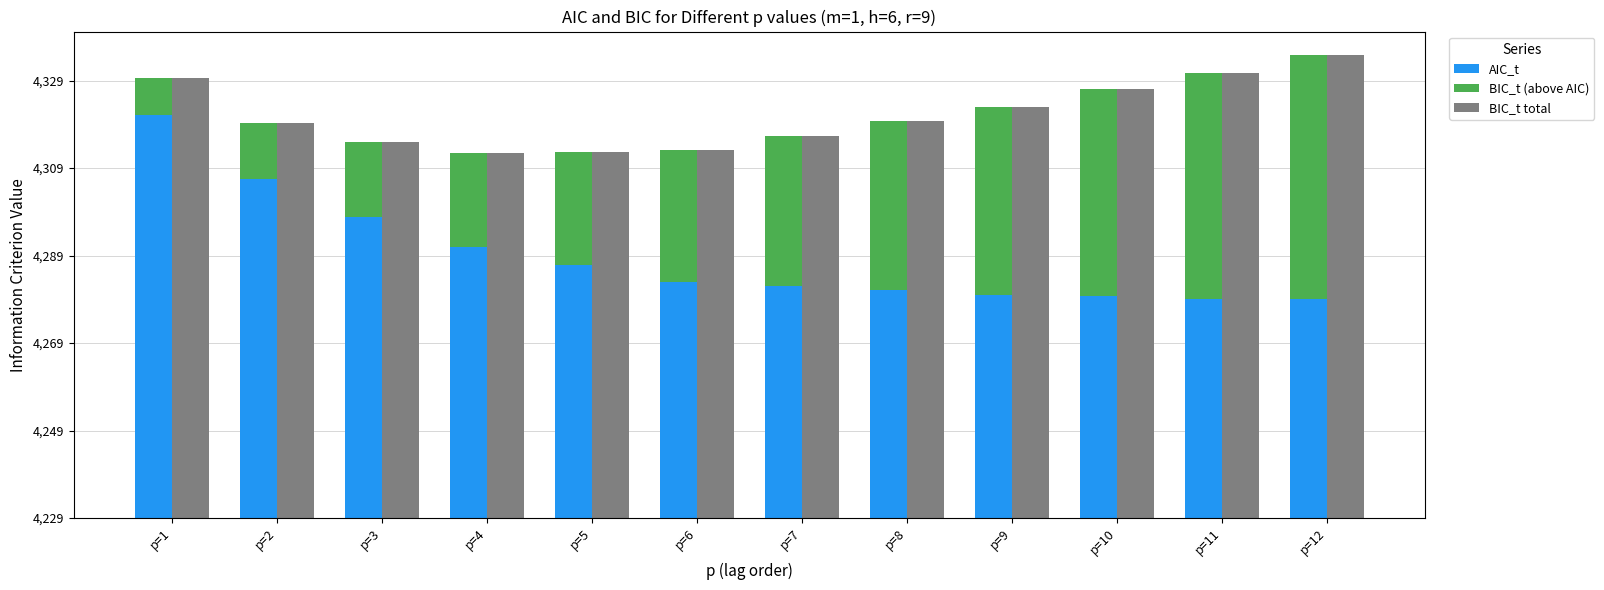

Which series has the largest total across all categories?

BIC_t total